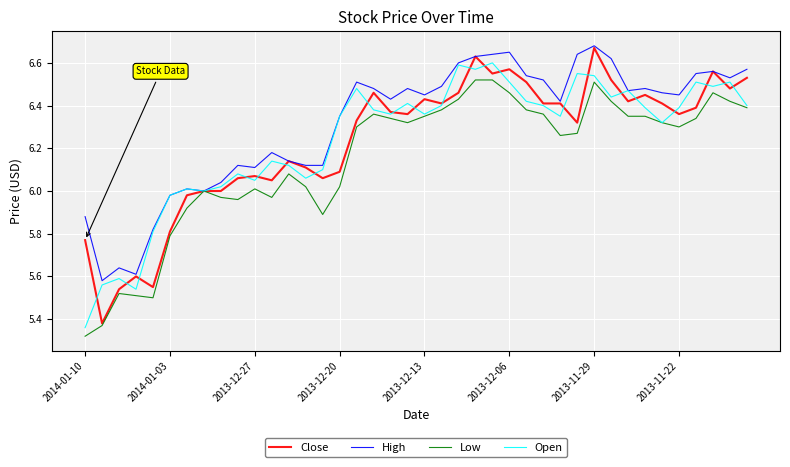

True or false: Low and Close intersect in this chart.

False